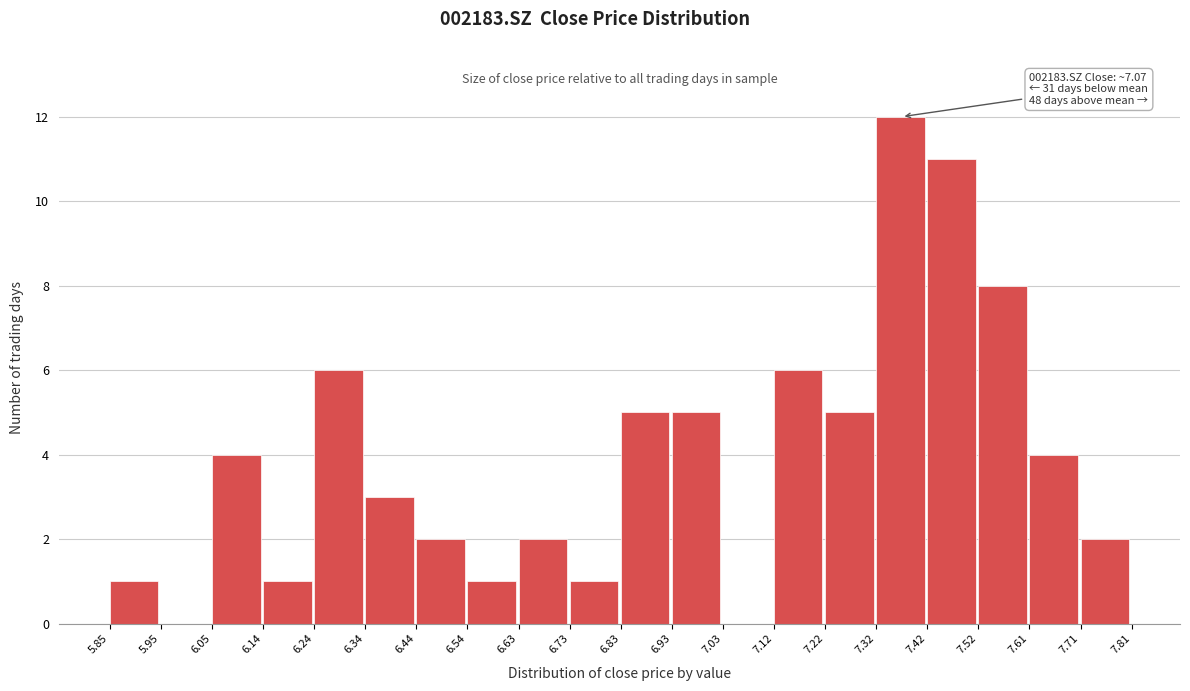

Over which range of the x-axis is the bar tallest?

7.32 to 7.42